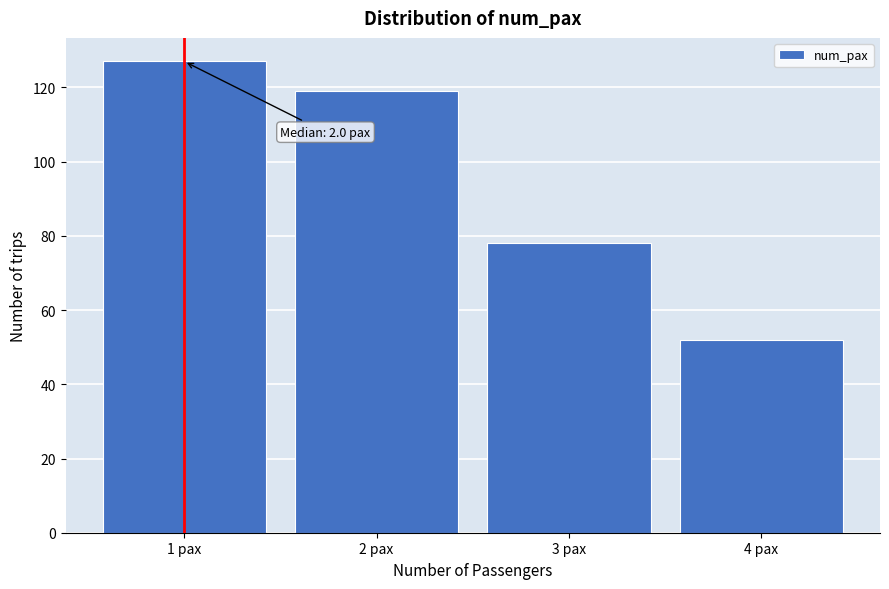

Reading left to right, transcribe all the data shown in this chart.

1 pax=127	2 pax=119	3 pax=78	4 pax=52